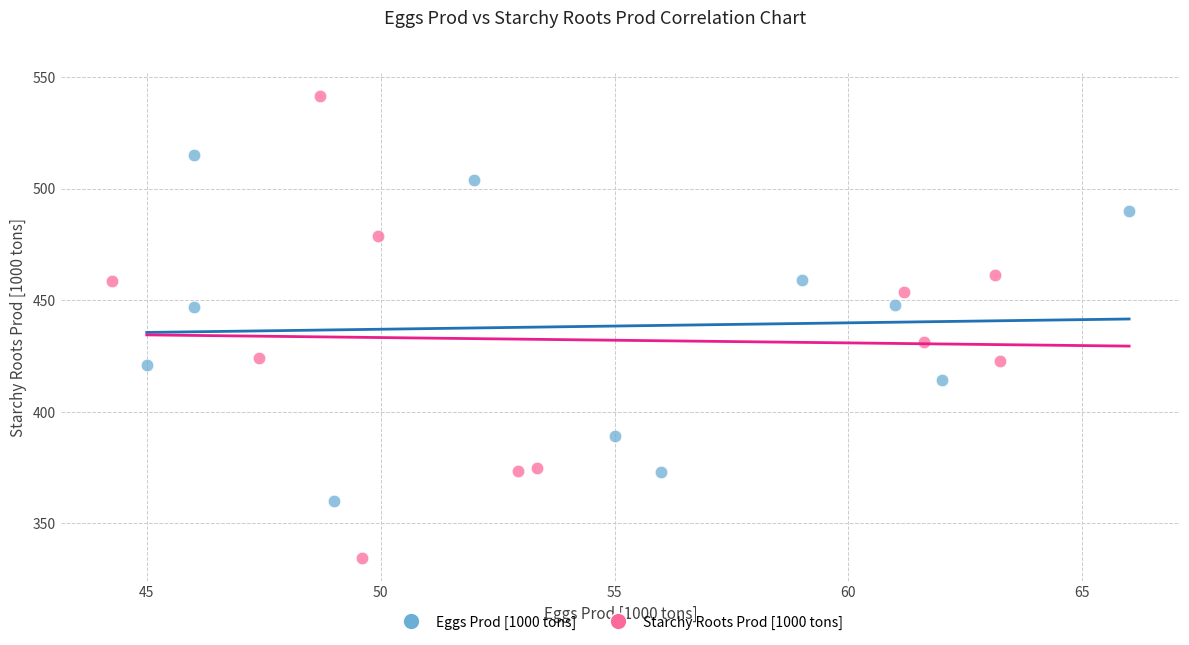

Which series reaches the maximum Y coordinate?

Starchy Roots Prod [1000 tons]